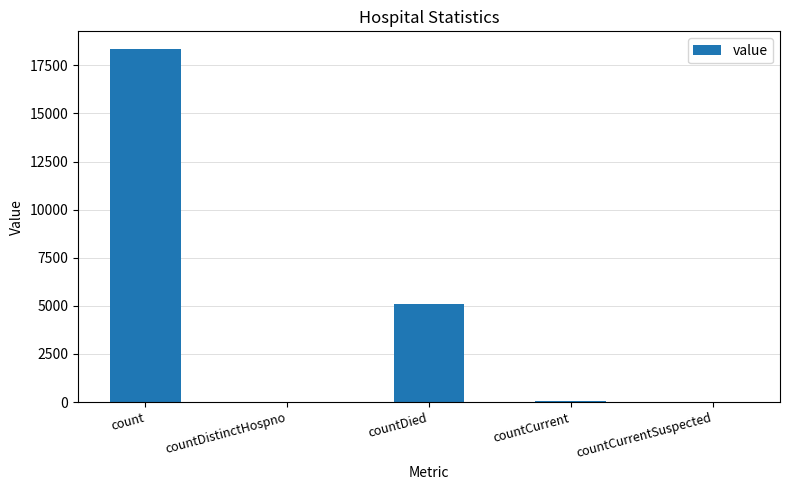

Where is the data nearest to the value 9175?

countDied